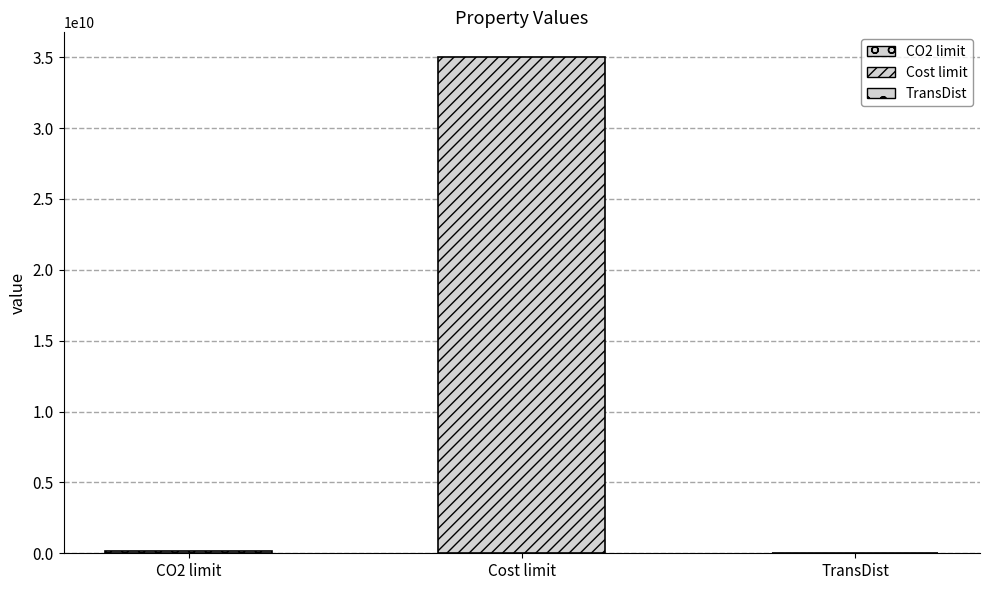

What is the label of the 2nd bar from the left?

Cost limit